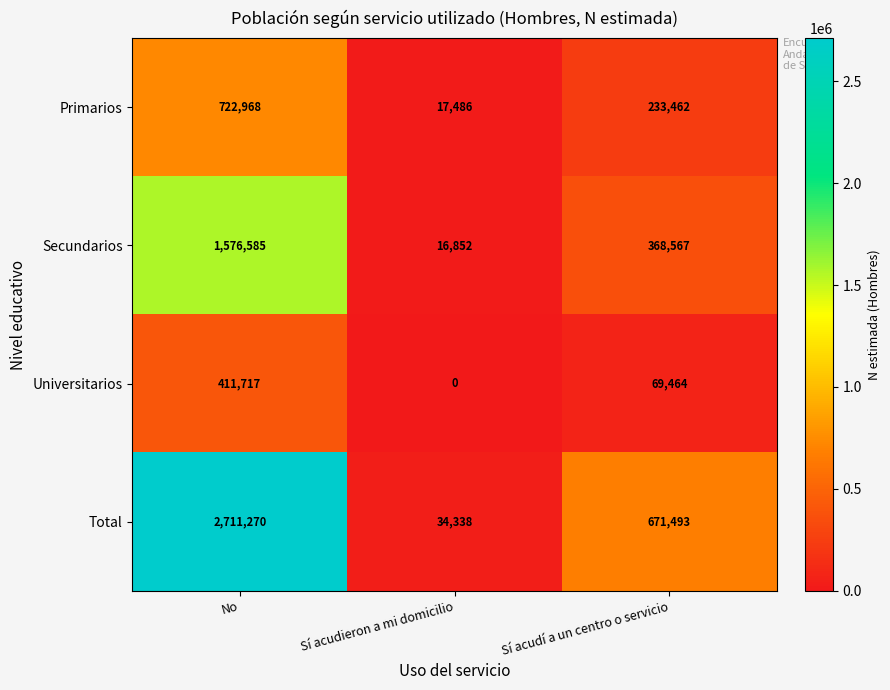

At which category is the sum across all series the highest?

No